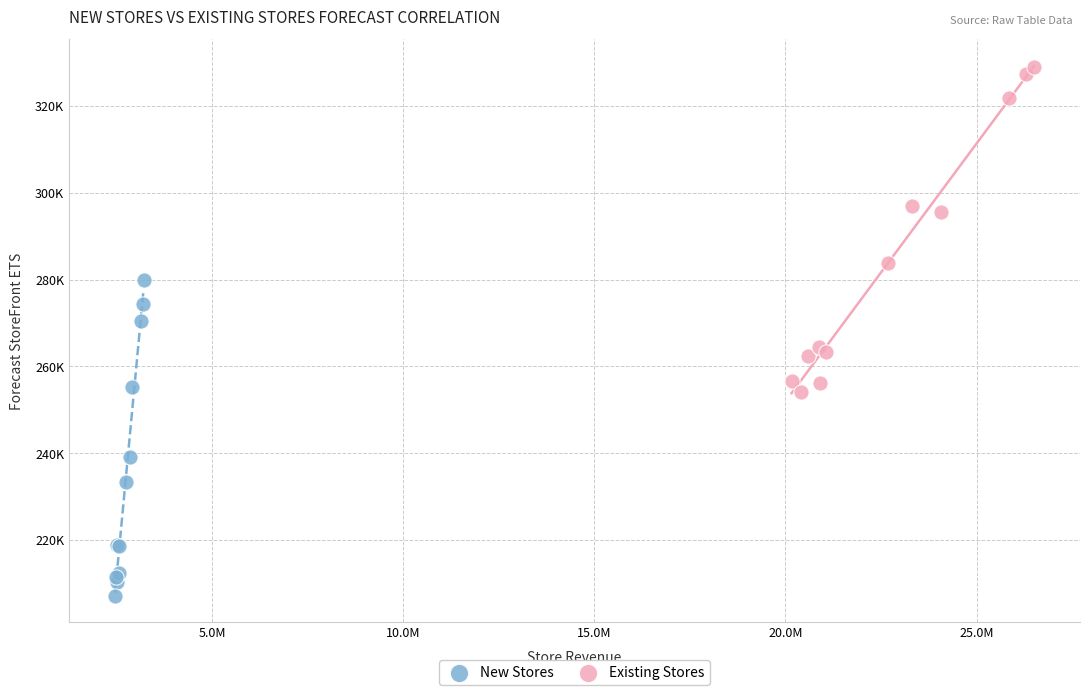

Which series contains the highest Y value?

Existing Stores